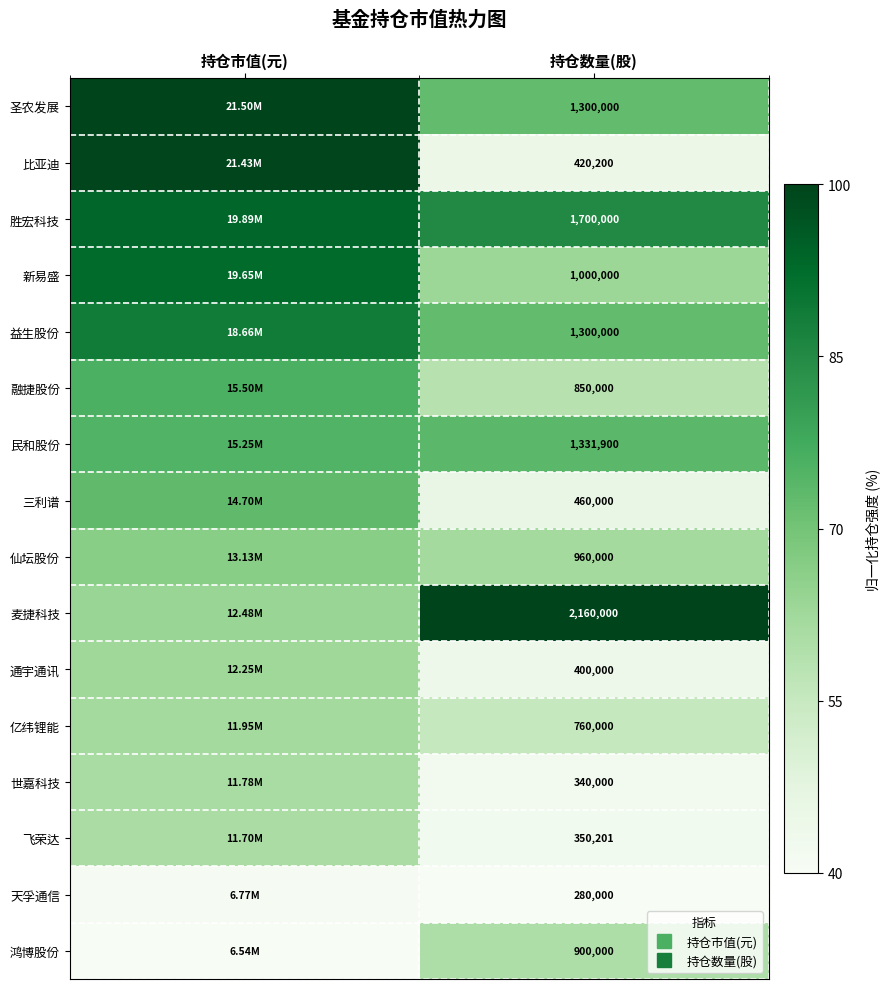

How many distinct data groups are displayed?

16